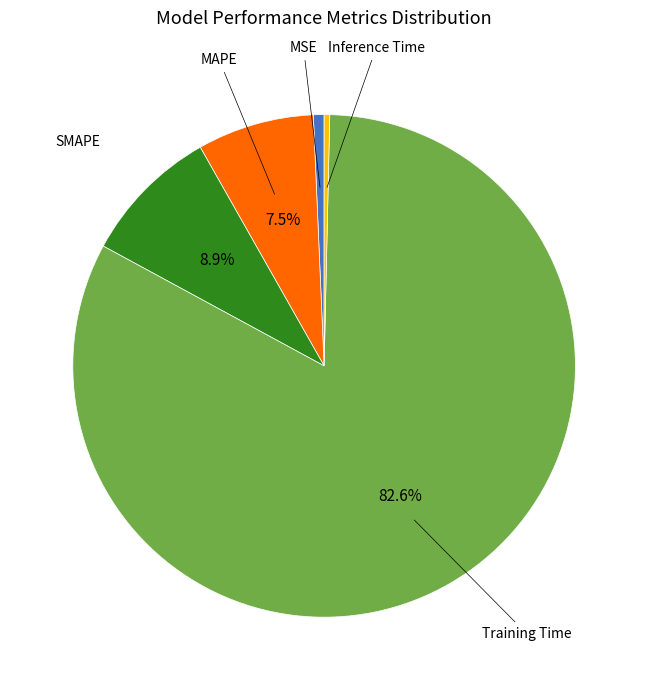

How many segments does this pie chart have?

5